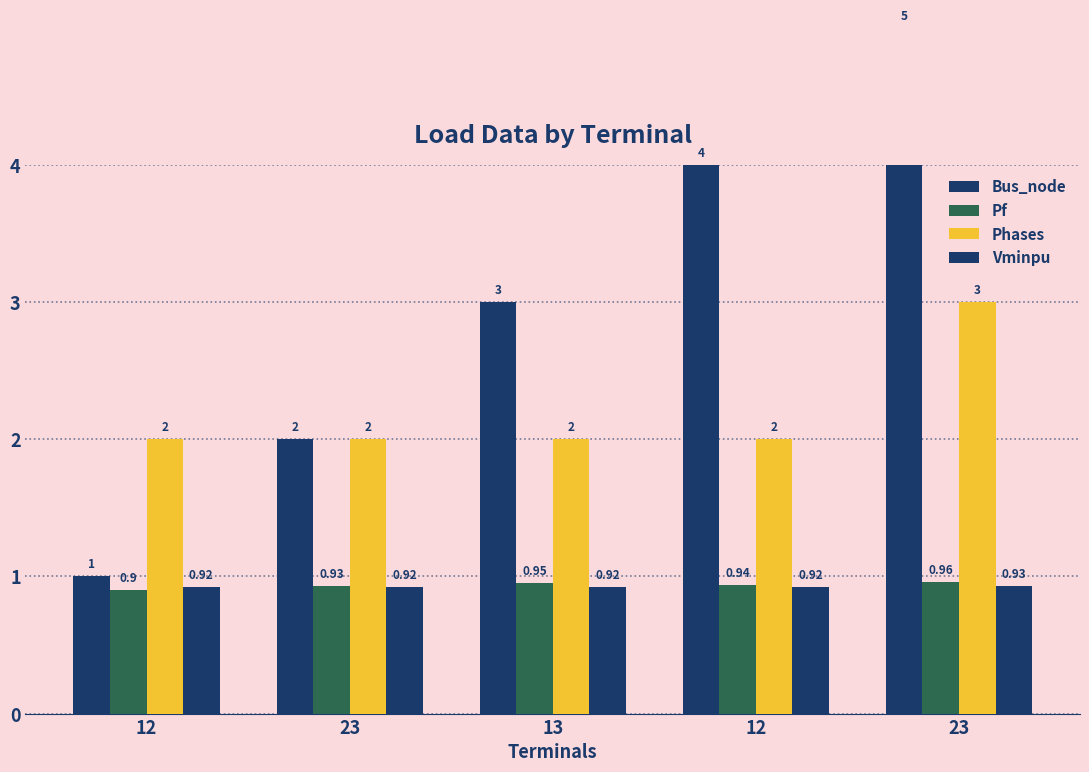

How many bars are there in each group?

4